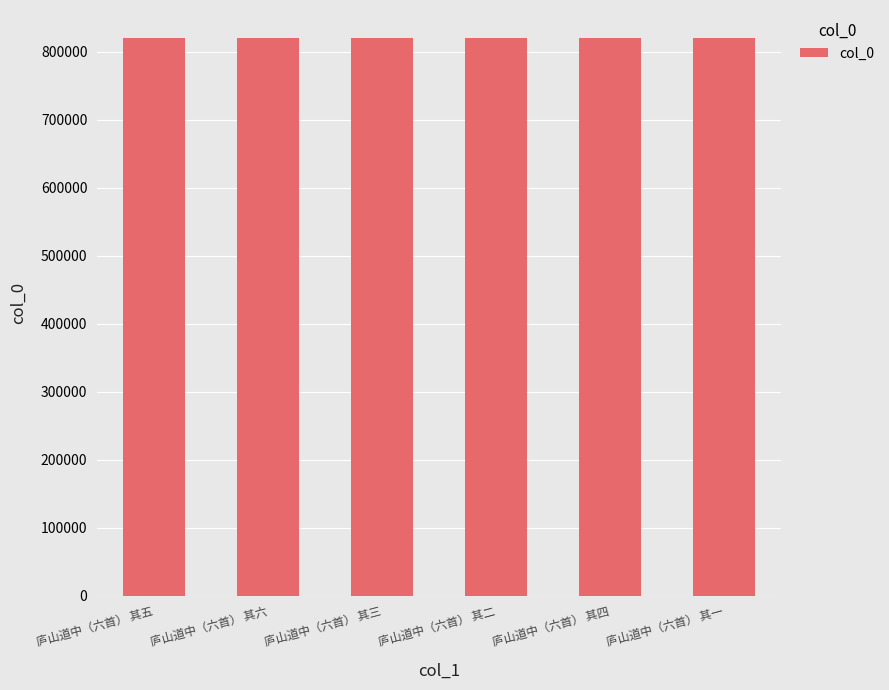

Are the bars horizontal?

No